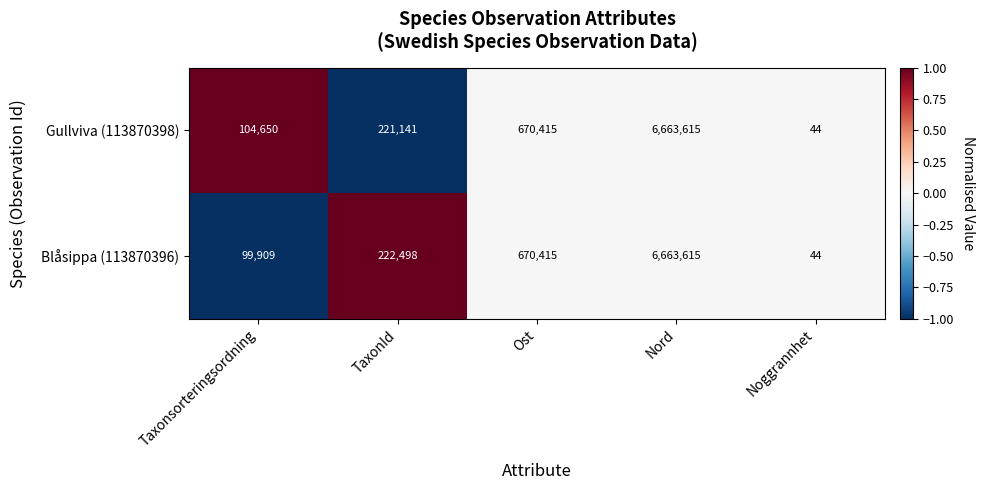

Which category has the lowest value in the Gullviva (113870398) series?

Noggrannhet